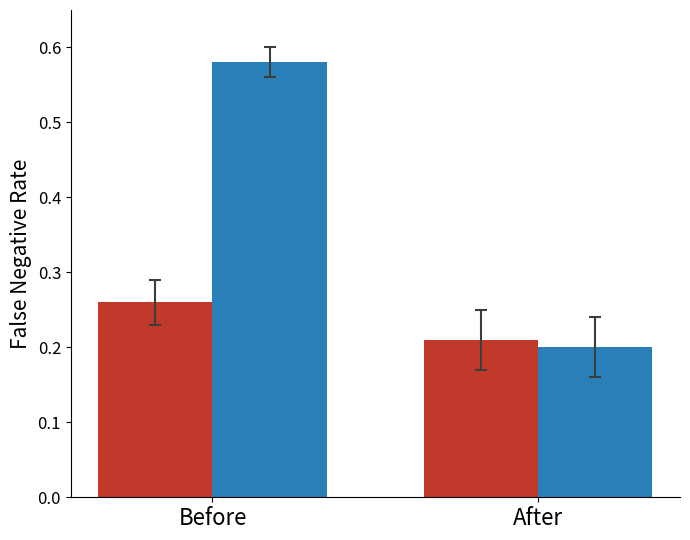

At which category does the chart reach its minimum across all series?

After